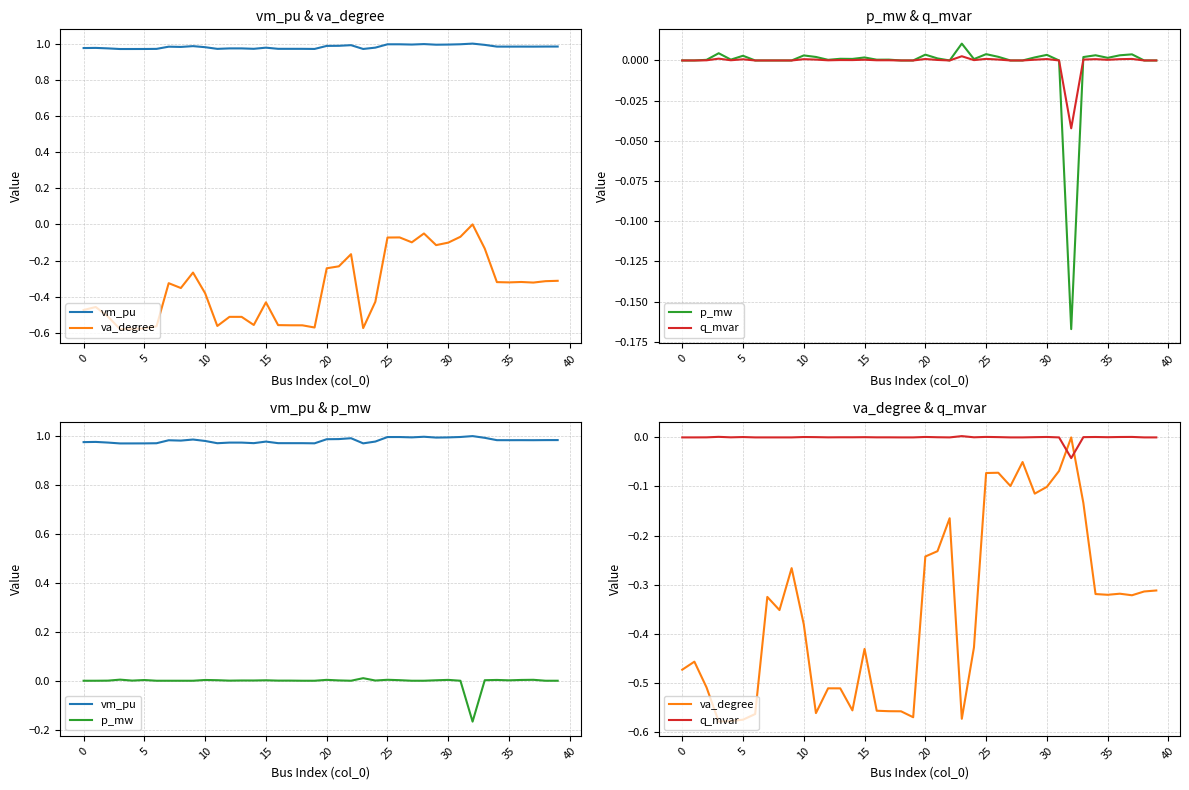

Between 19 and 30, which series saw the biggest shift?

va_degree